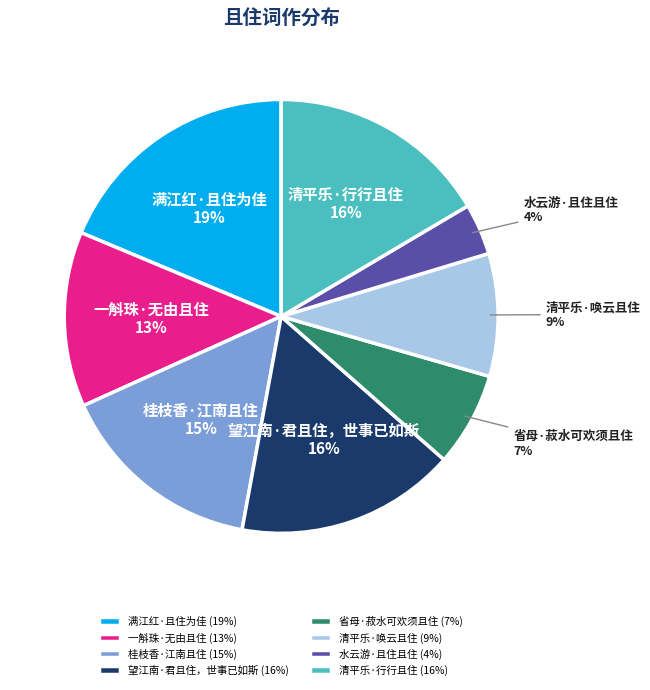

Count the number of slices in the pie.

8